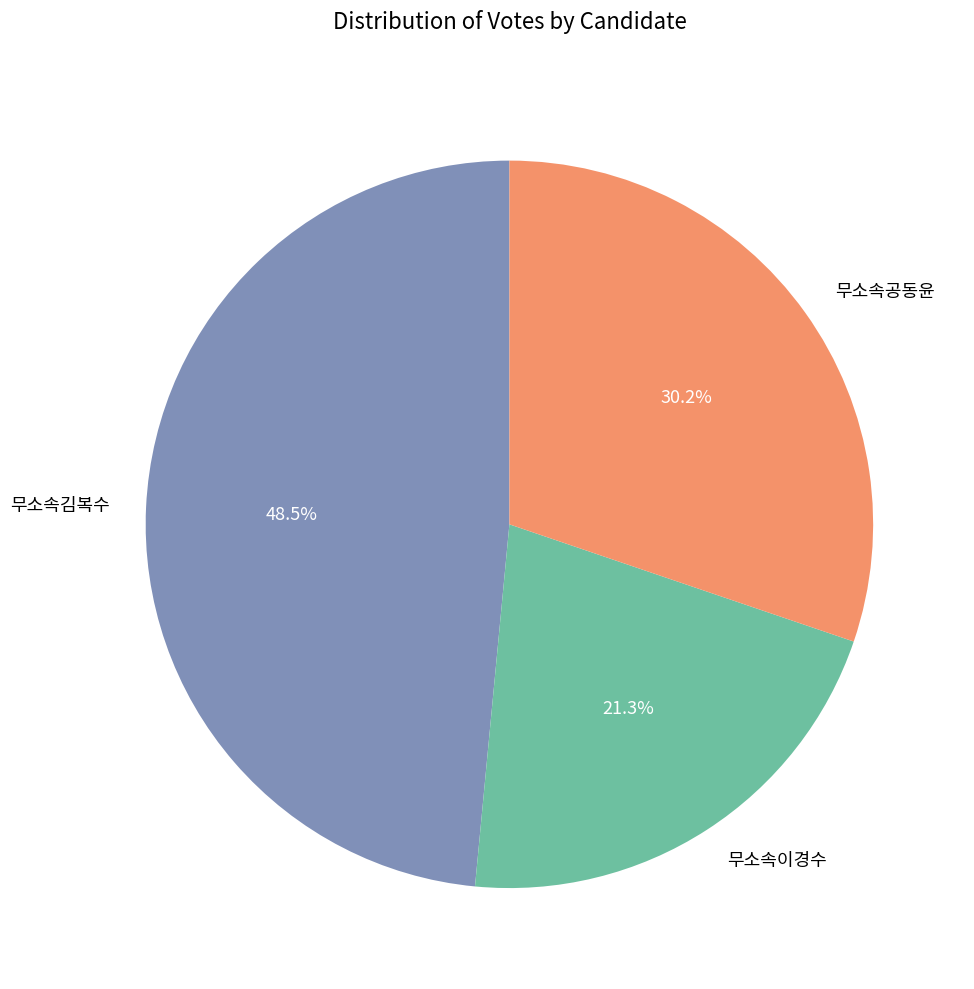

Which slice is the smallest?

무소속이경수